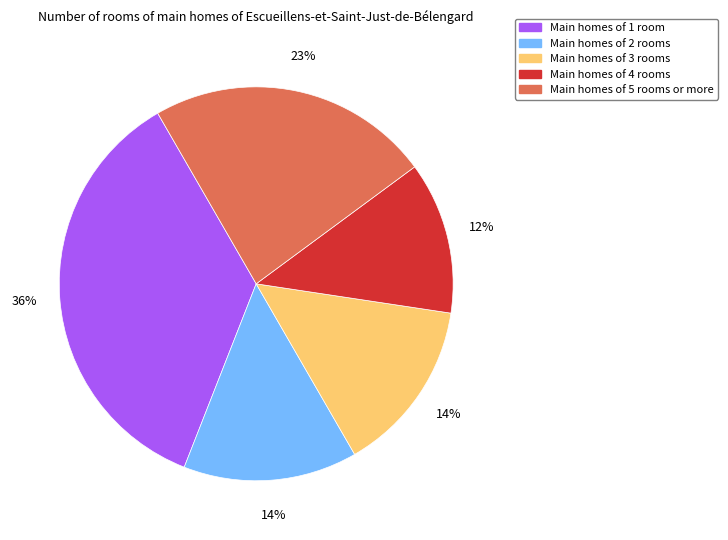

To the nearest percent, what is the difference between the largest and smallest slice percentages?

23%